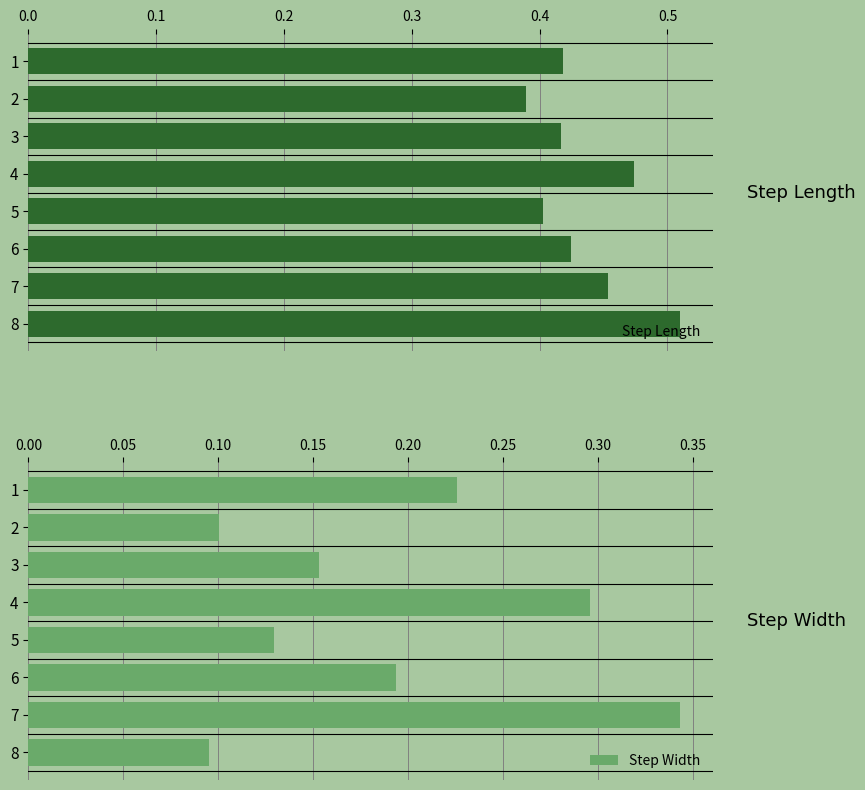

At which label does Step Width reach its minimum?

8